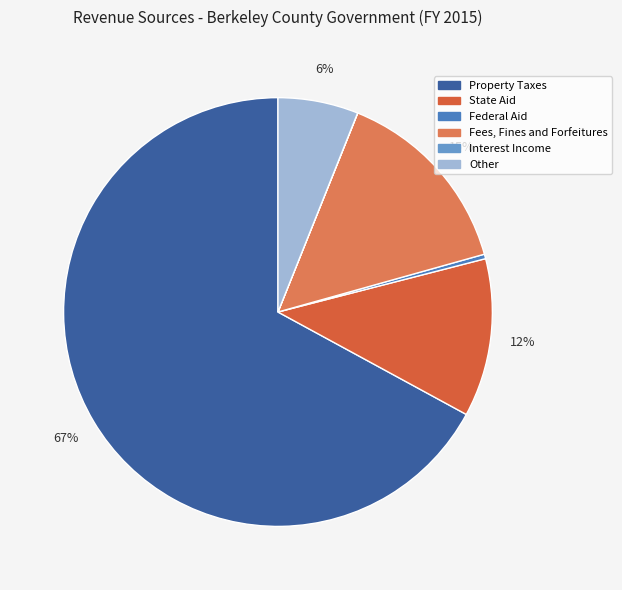

To the nearest percent, what percentage of the pie is State Aid?

12%